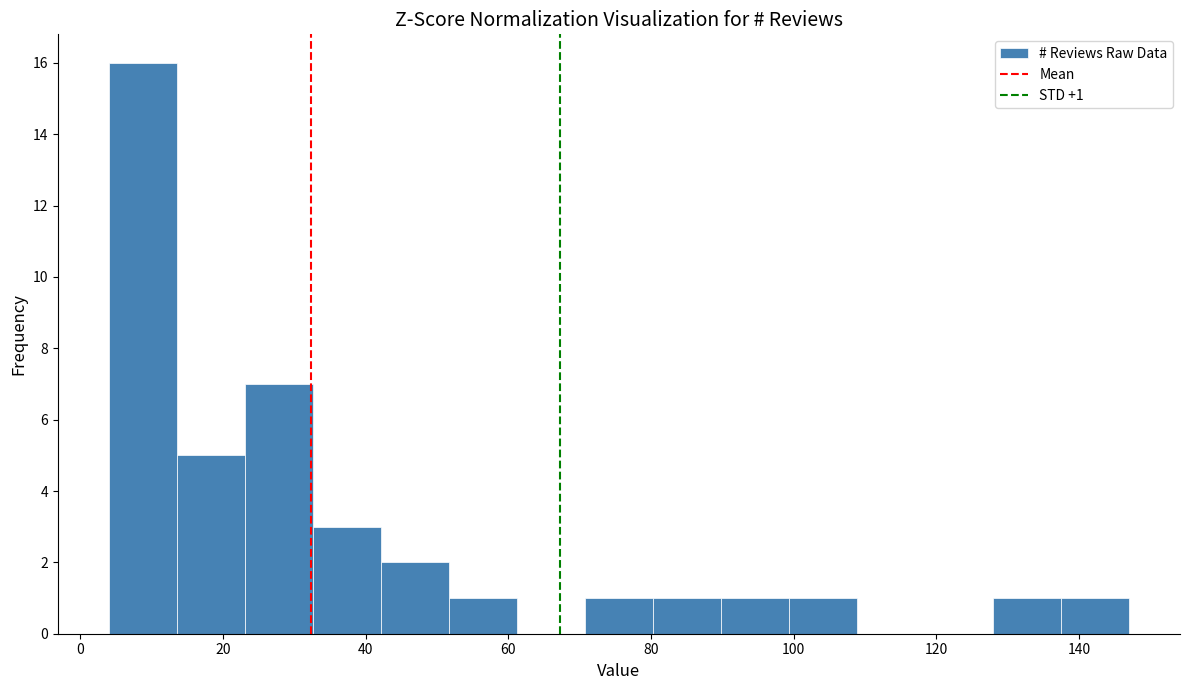

Over which range of the x-axis is the bar tallest?

4 to 14